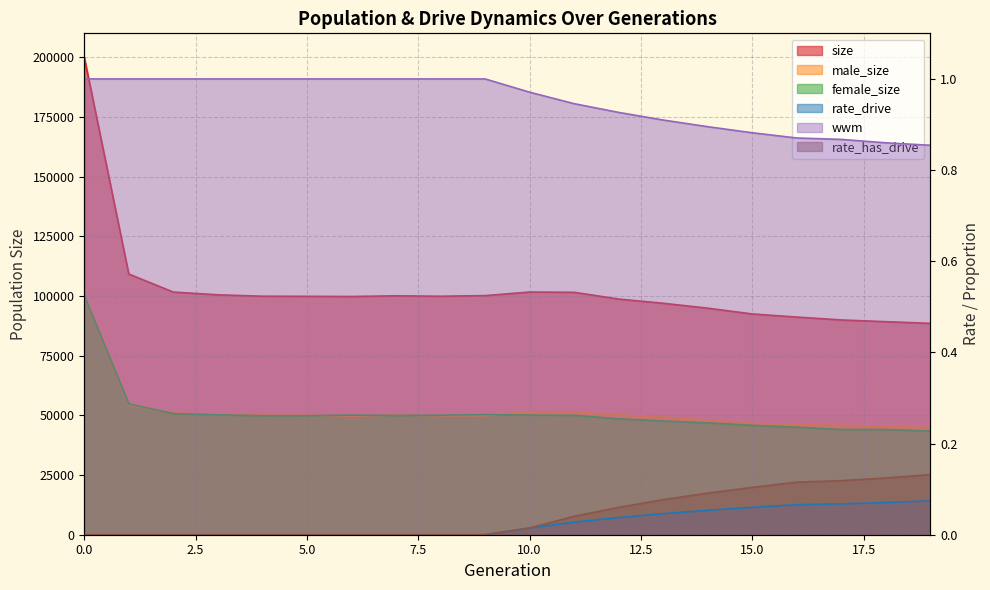

At which label does rate_has_drive reach its peak?

19